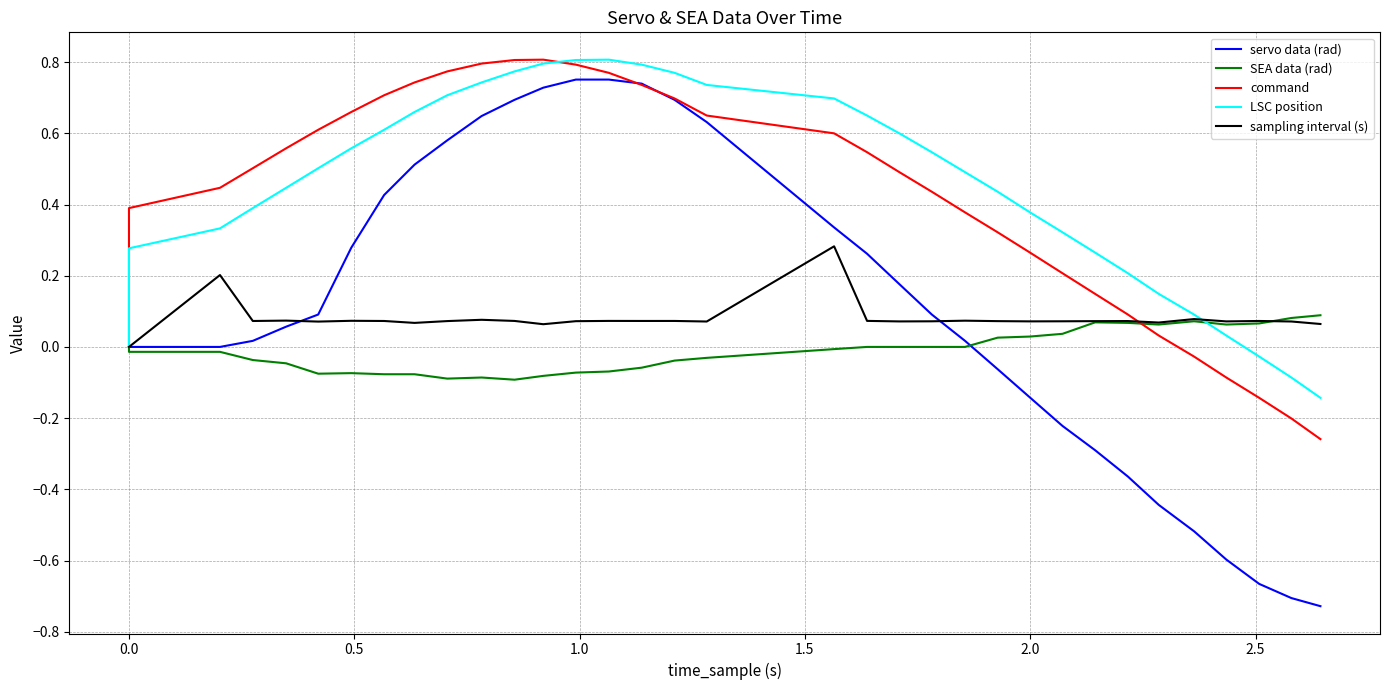

How many negative values does the servo data (rad) series have?

11